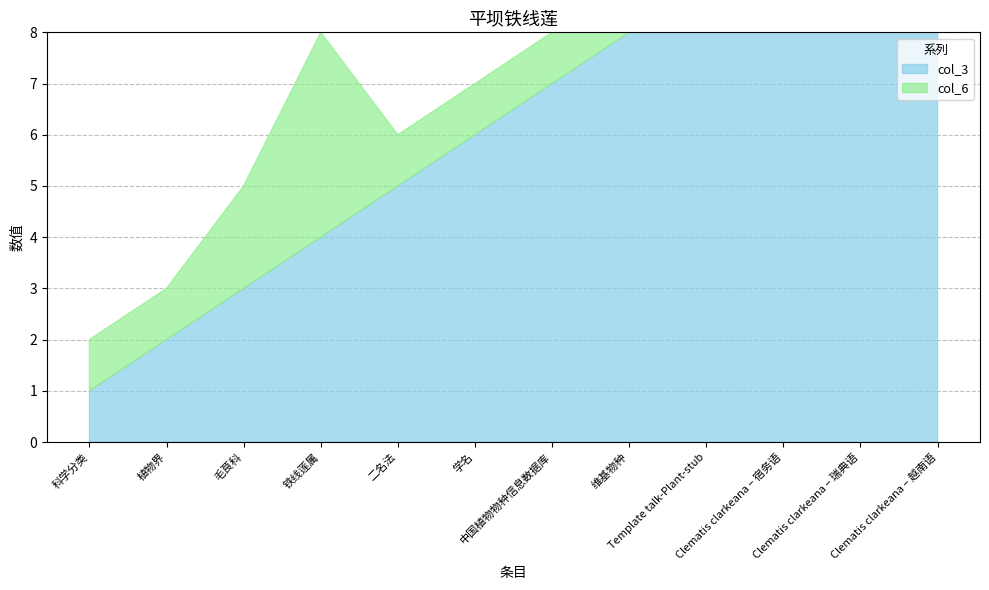

True or false: col_3 has more than 0 interior local peaks.

False